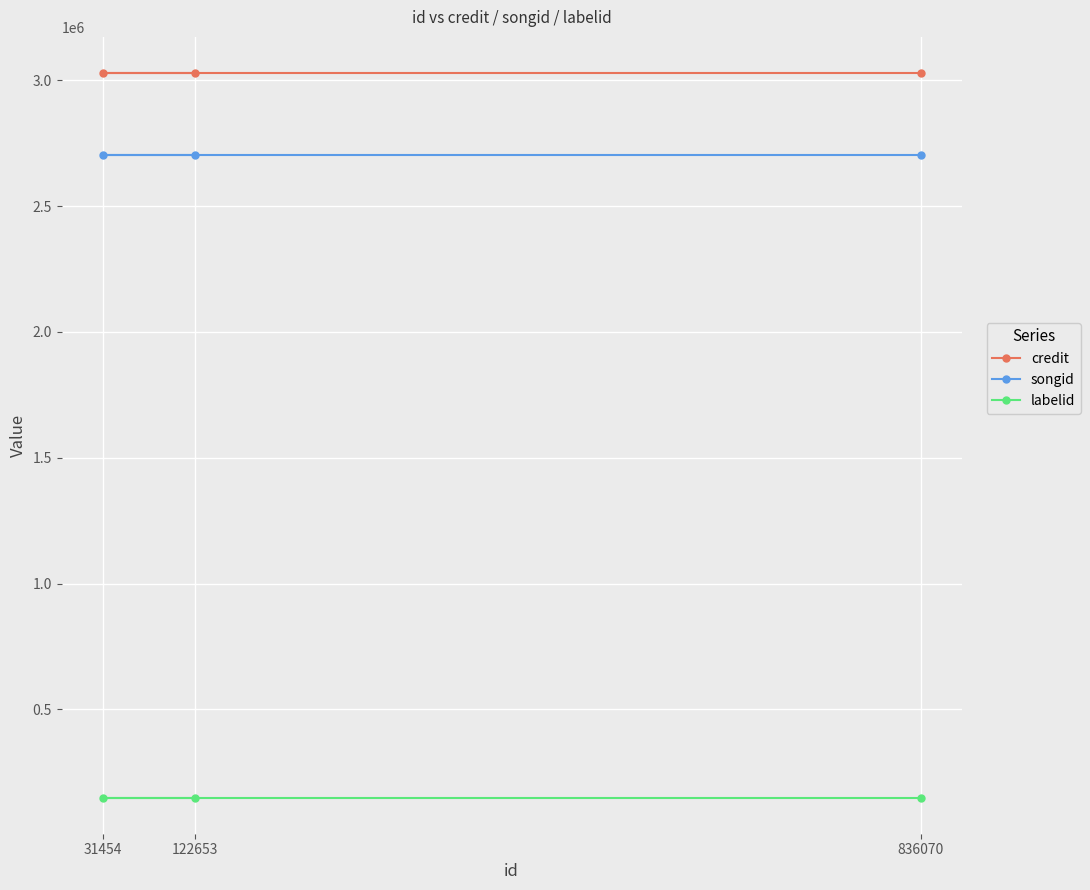

Reading right to left, extract all data points from this chart.

credit: 836070=3028322	122653=3028322	31454=3028322
songid: 836070=2703119	122653=2703119	31454=2703119
labelid: 836070=149663	122653=149663	31454=149663